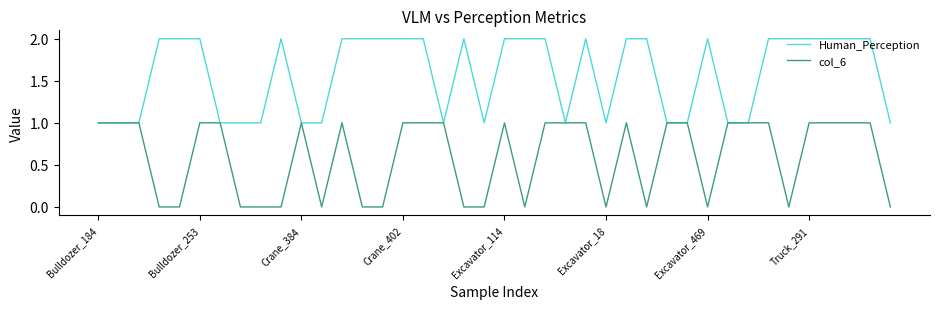

Reading right to left, list all the values displayed in this chart.

Human_Perception: 1	2	2	2	2	2	2	1	1	2	1	1	2	2	1	2	1	2	2	2	1	2	1	2	2	2	2	2	1	1	2	1	1	1	2	2	2	1	1	1
col_6: 0	1	1	1	1	0	1	1	1	0	1	1	0	1	0	1	1	1	0	1	0	0	1	1	1	0	0	1	0	1	0	0	0	1	1	0	0	1	1	1